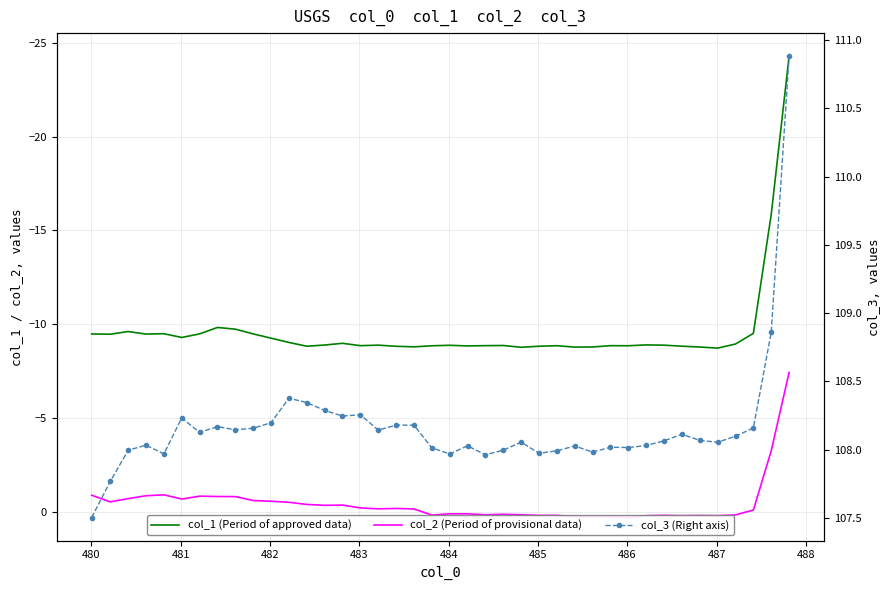

What is the sum of all col_1 (Period of approved data) values?

-384.7